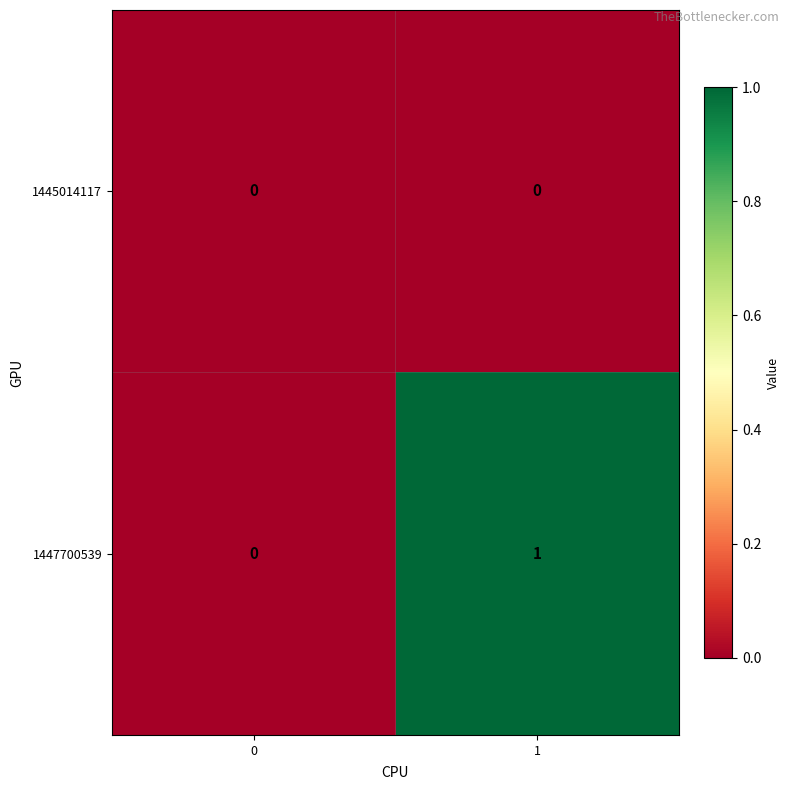

Rank the series by their average value, from highest to lowest.

1447700539, 1445014117